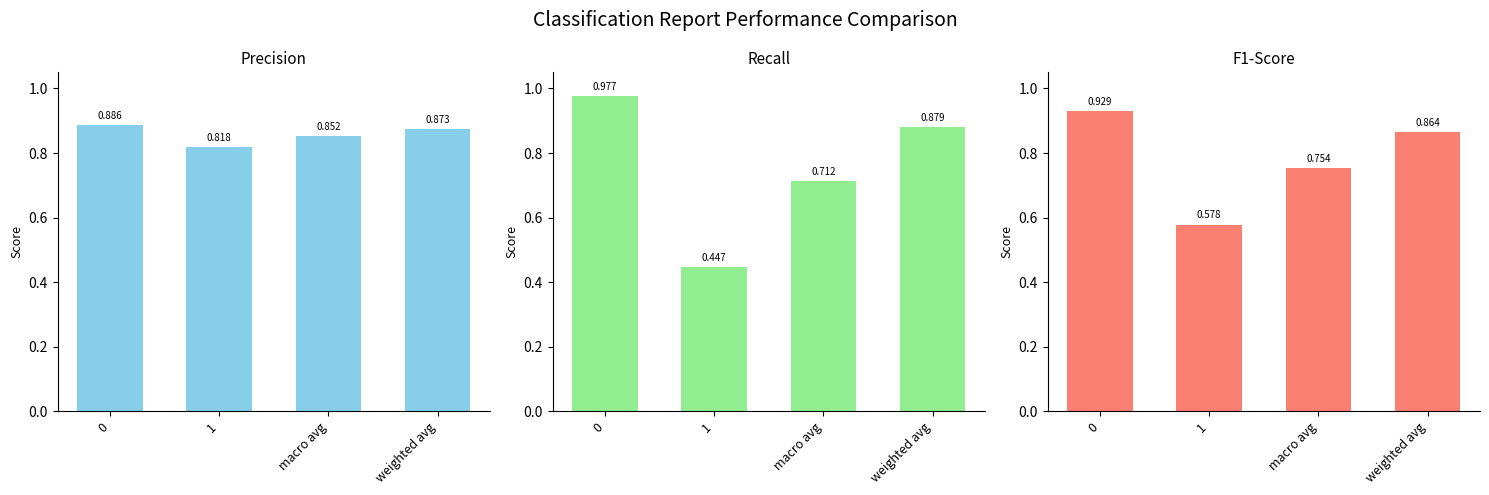

Reading left to right, list all the values displayed in this chart.

precision: 0.9	0.8	0.9	0.9
recall: 1.0	0.4	0.7	0.9
f1-score: 0.9	0.6	0.8	0.9